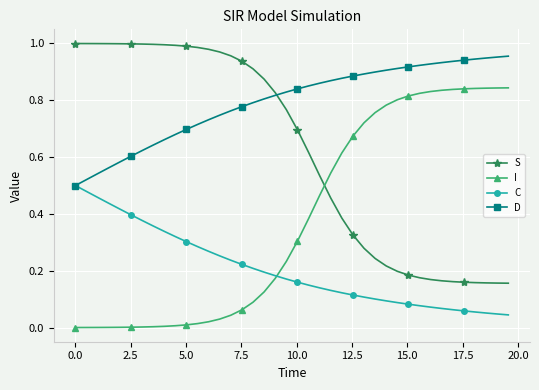

True or false: D and I cross at least once.

False